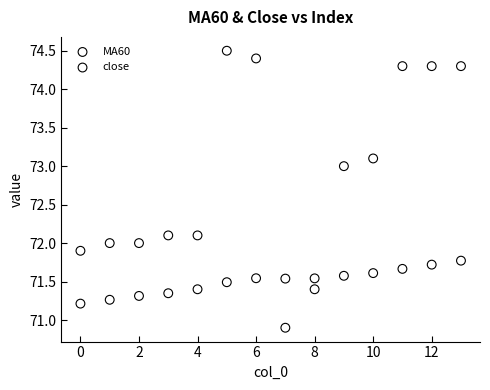

Which series reaches the minimum Y coordinate?

close